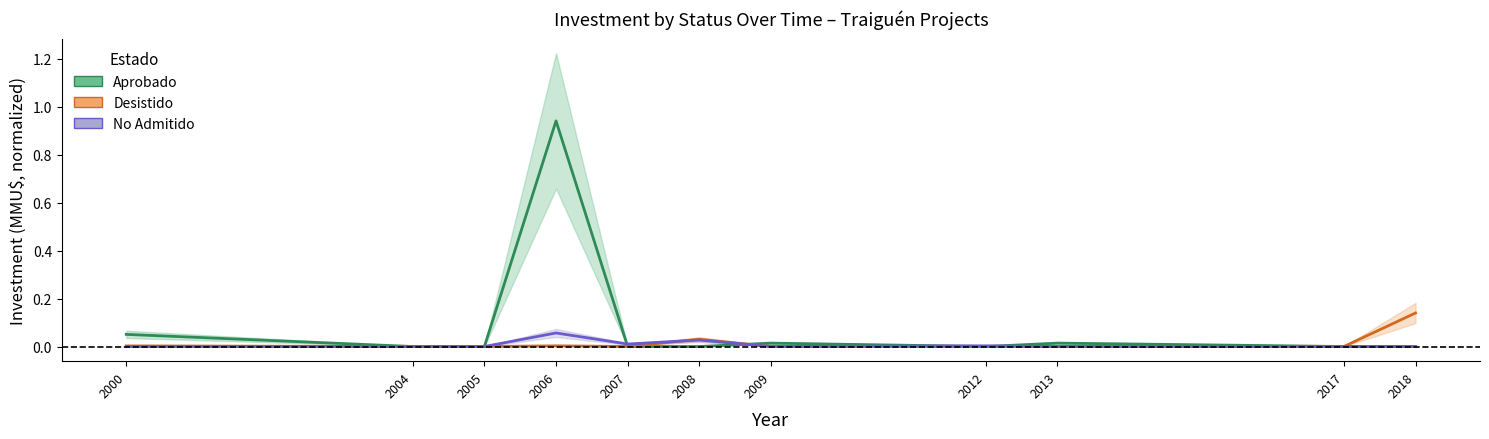

How many positive values does the Aprobado series have?

4